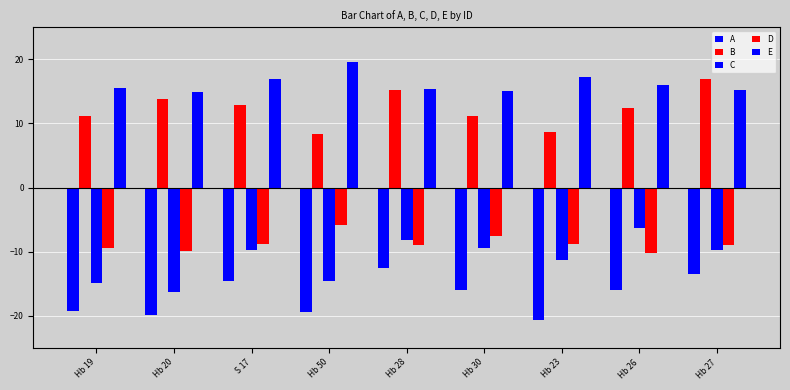

How many bars are there in total?

45